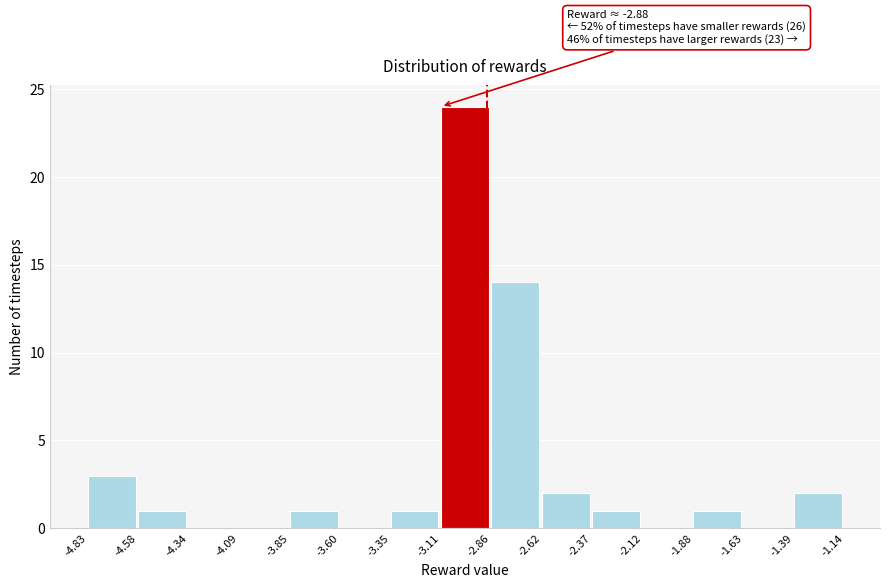

Over which range of the x-axis is the bar tallest?

-3.11 to -2.86